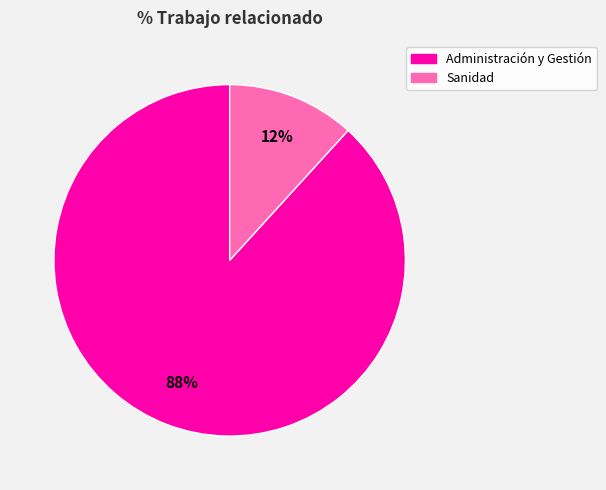

Which slice is the largest?

Administración y Gestión